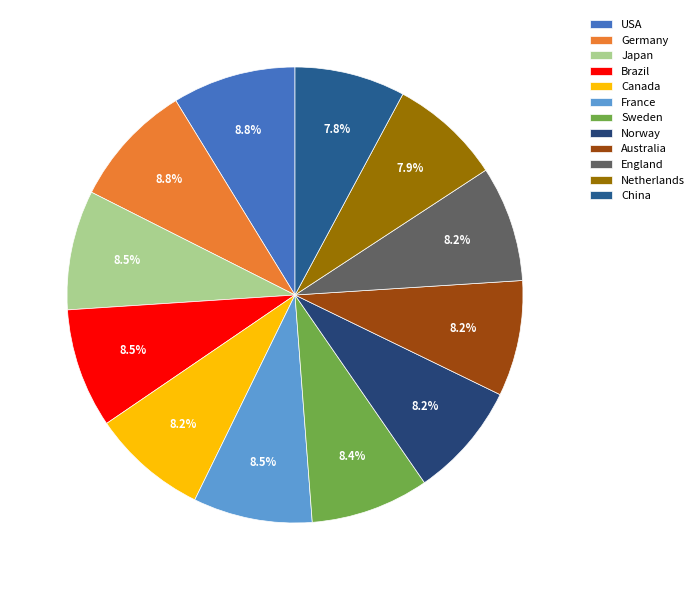

To the nearest percent, what percentage of the pie is Brazil?

8%